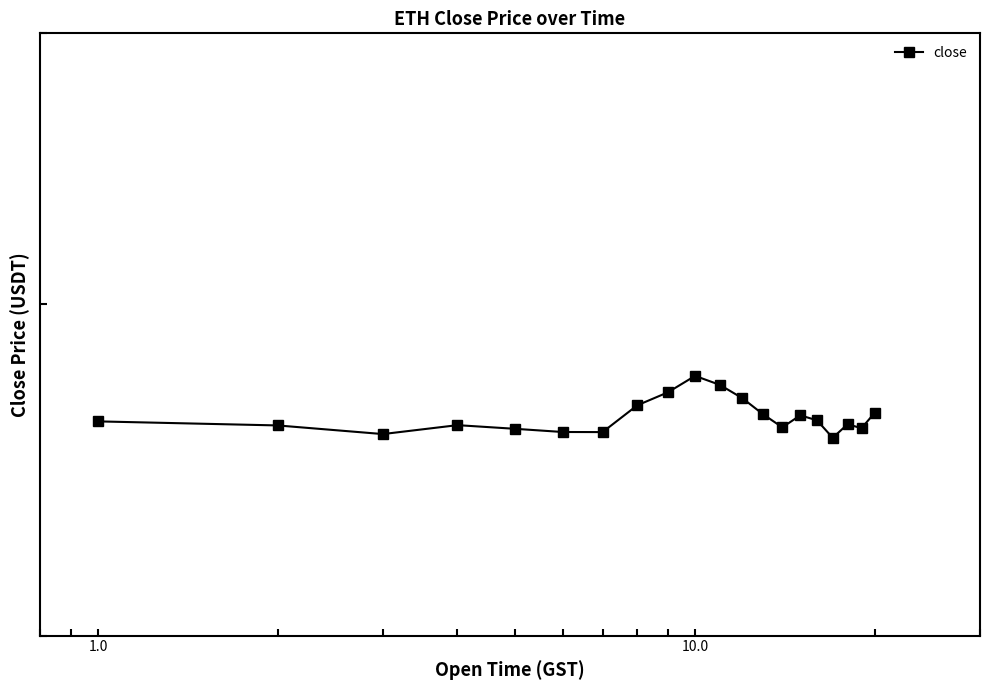

Reading right to left, list all the values displayed in this chart.

464.8	459.9	461.2	457.0	462.4	463.9	460.2	464.3	469.3	473.6	476.4	471.2	467.1	458.7	458.8	459.8	460.9	458.1	460.8	462.1